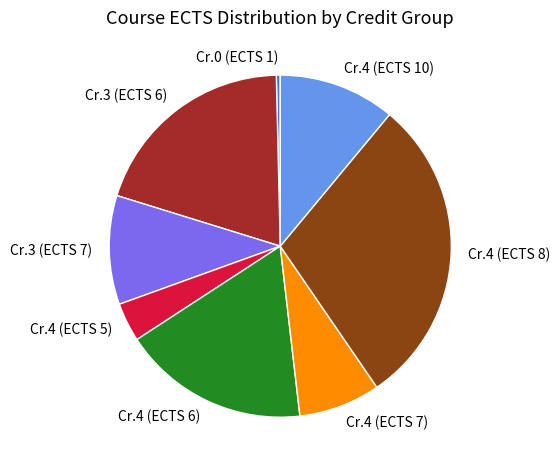

Rank the categories by value from highest to lowest.

Cr.4 (ECTS 8), Cr.3 (ECTS 6), Cr.4 (ECTS 6), Cr.4 (ECTS 10), Cr.3 (ECTS 7), Cr.4 (ECTS 7), Cr.4 (ECTS 5), Cr.0 (ECTS 1)